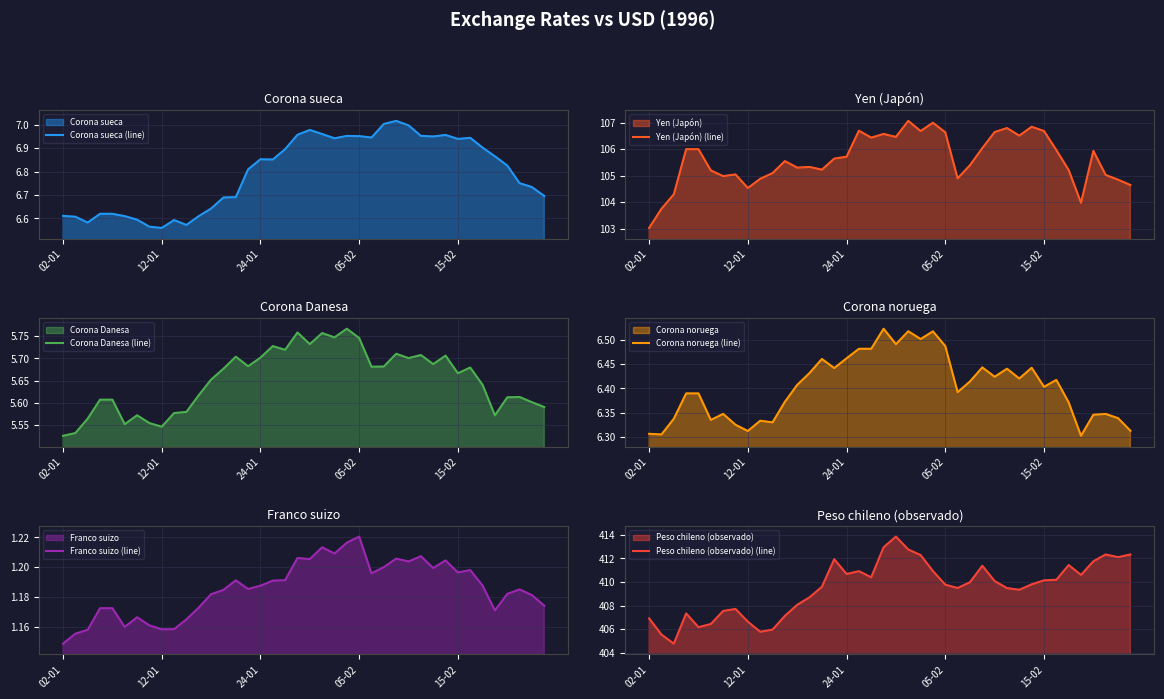

What value does the Yen (Japón) (line) series have at 10?

105.1